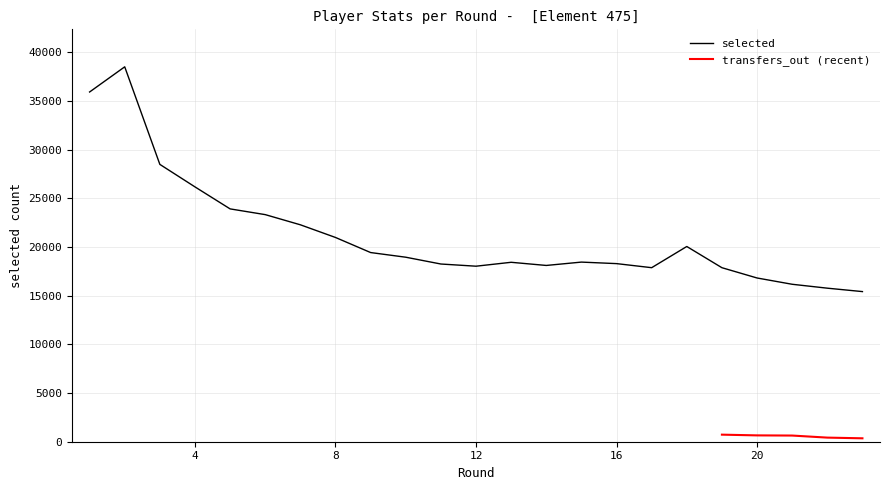

What is the lowest value of the selected series?

15423